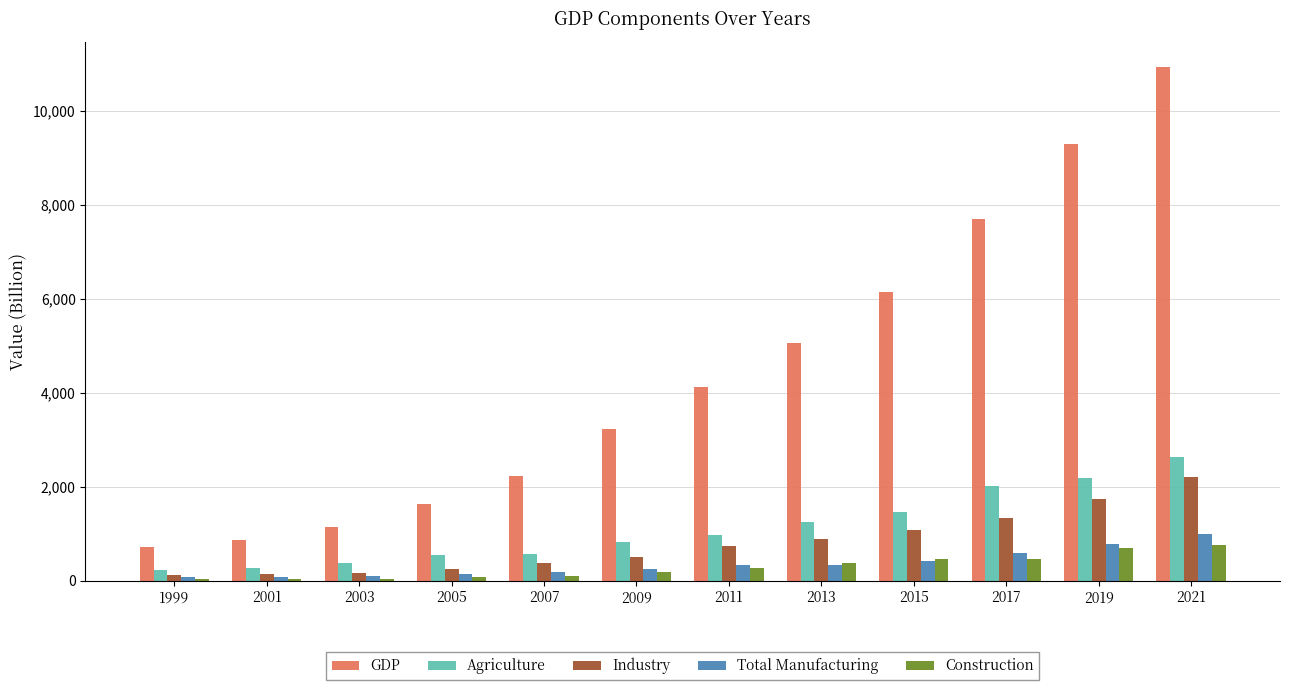

What is the greatest value displayed?

10930